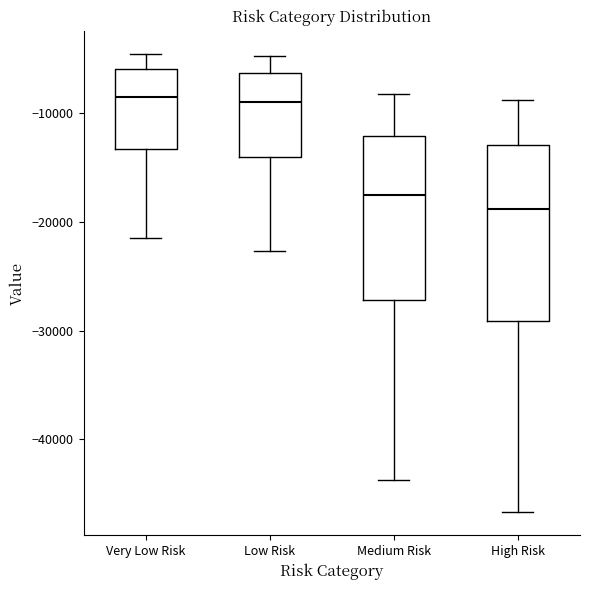

Where does the median line of the box for Low Risk sit on the y-axis? The values are not printed on the chart, so give them approximately, as read against the axis.

-9000